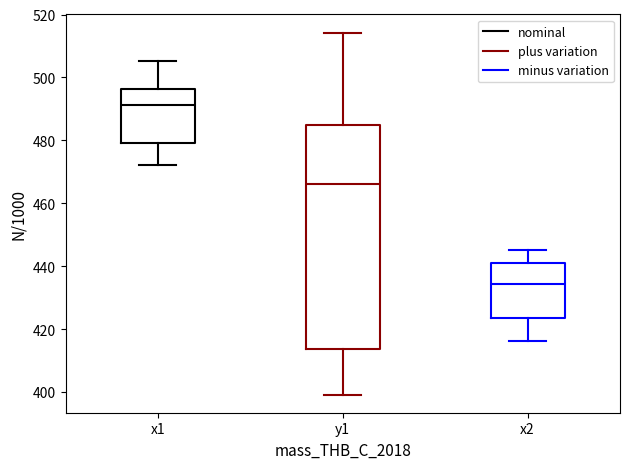

Which box is the tallest, from its lower edge to its upper edge?

y1